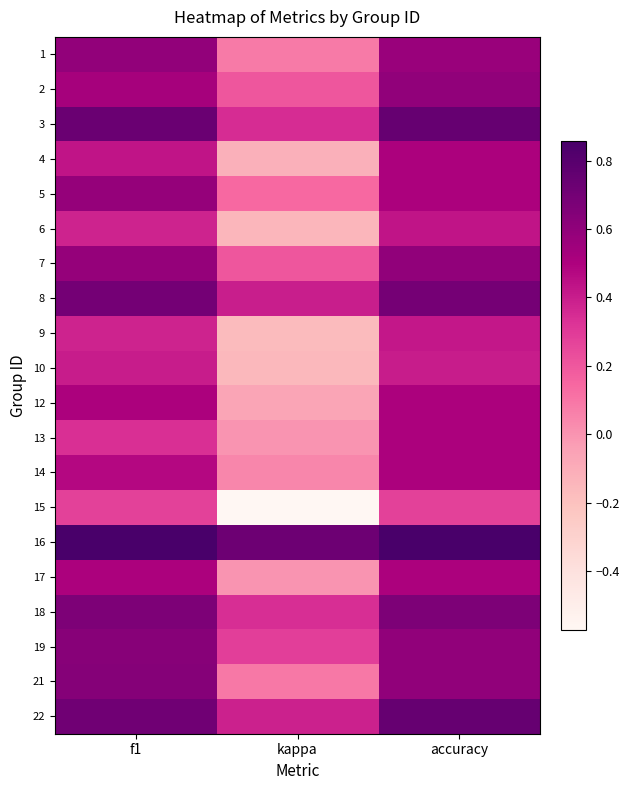

Which has a higher value, kappa or accuracy?

accuracy